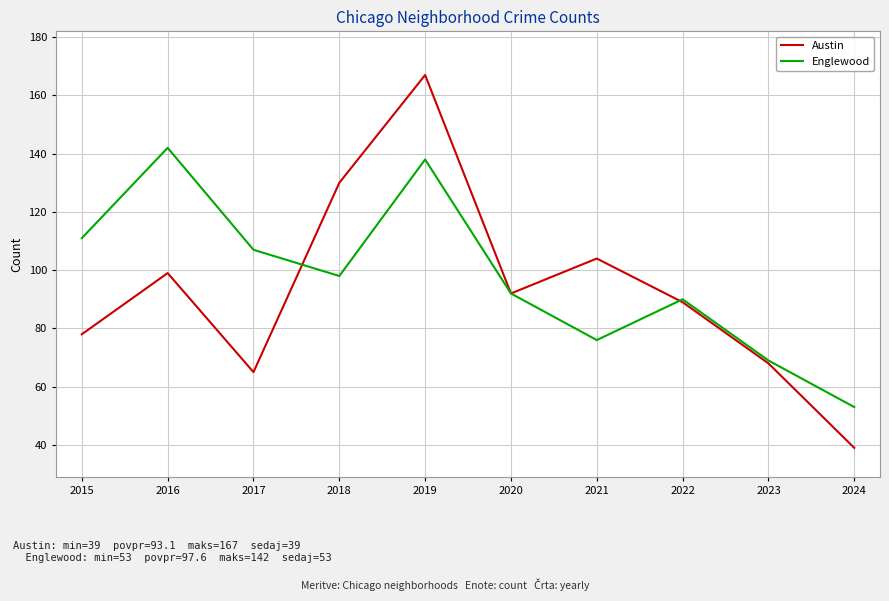

The Austin series shows 94 at 2023. True or false?

False